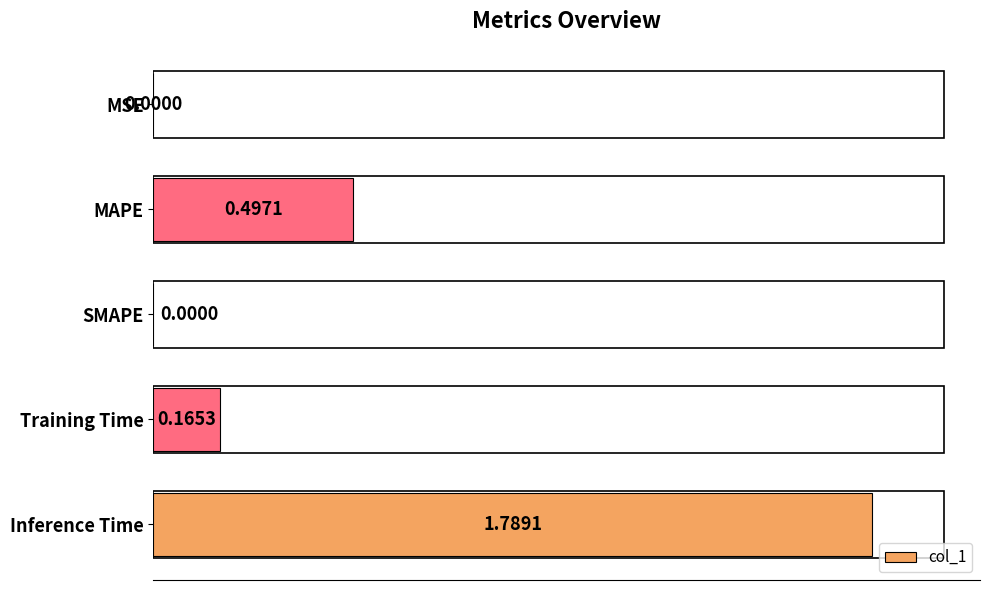

Between MSE and Training Time, which is larger?

Training Time